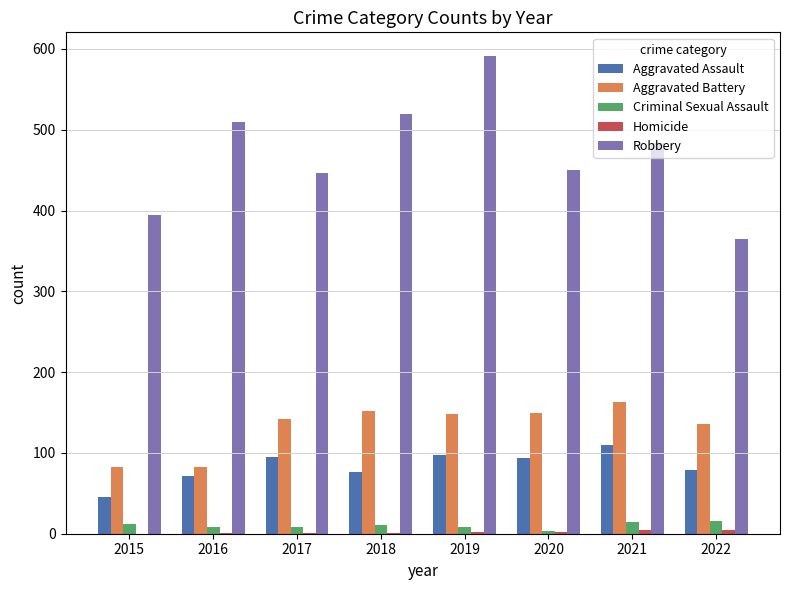

True or false: Robbery has a value of 450 at 2020.

True